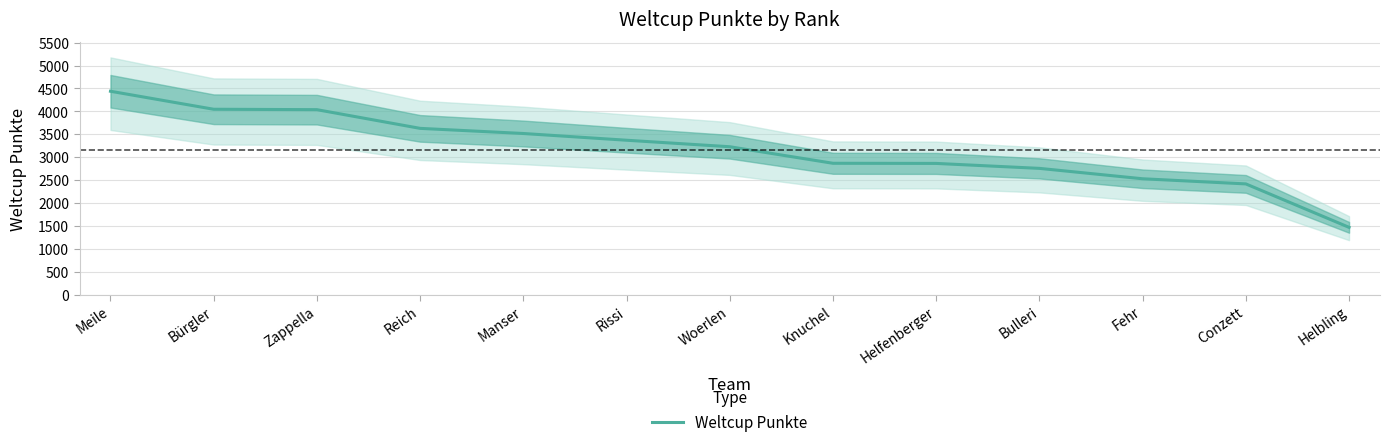

What is the minimum value shown in the chart?

1469